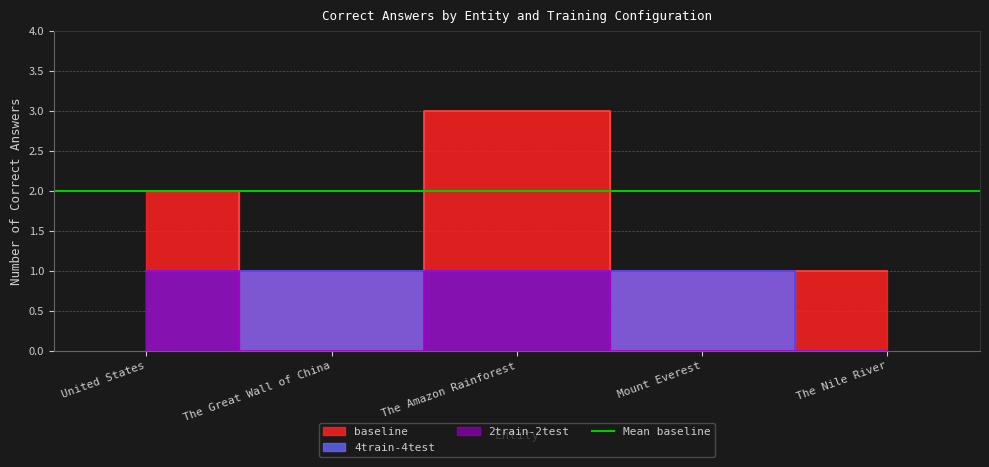

What is the approximate value of 2train-2test at United States?

1